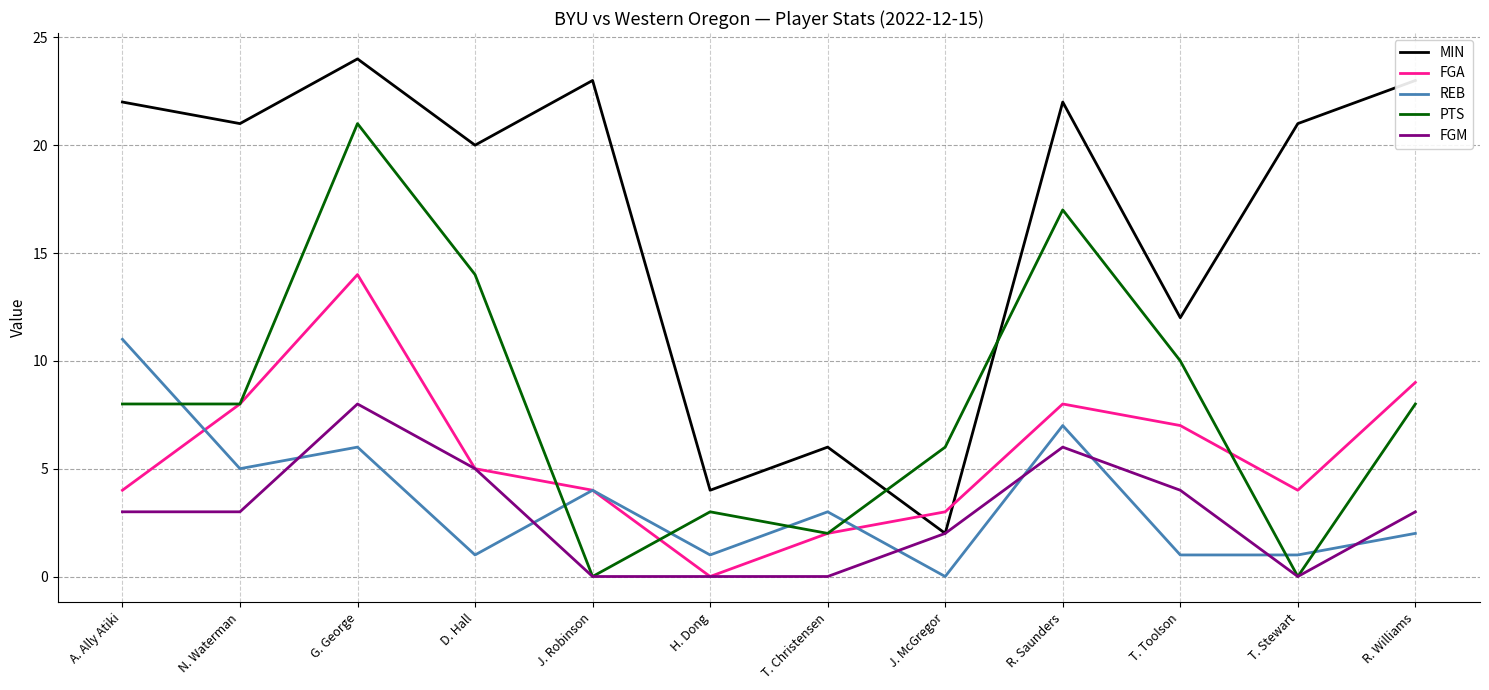

Which series has the largest range (max minus min)?

MIN